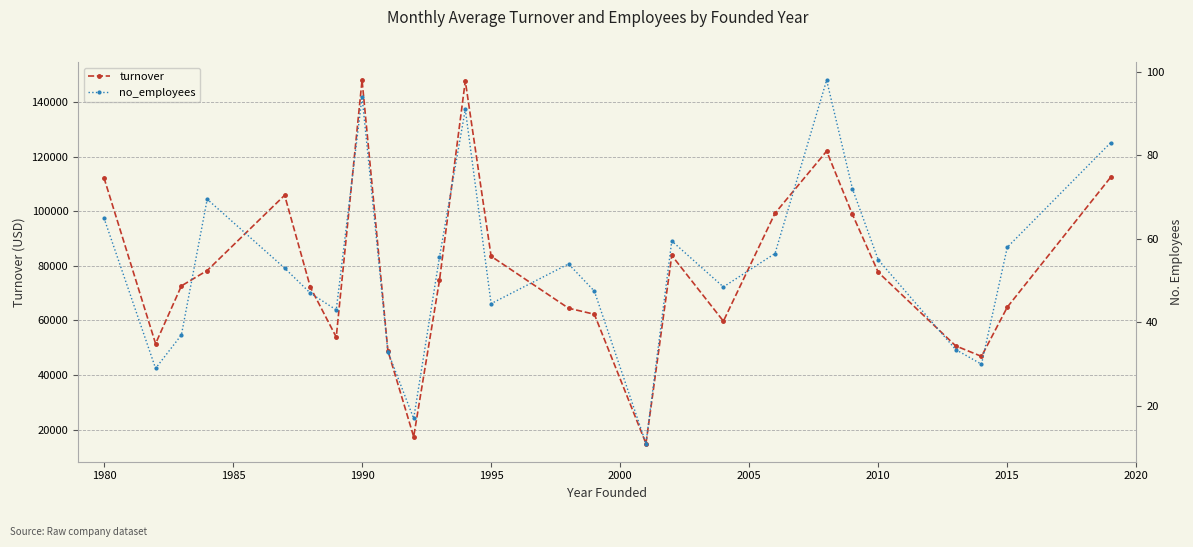

True or false: turnover has more than 0 interior local peaks.

True